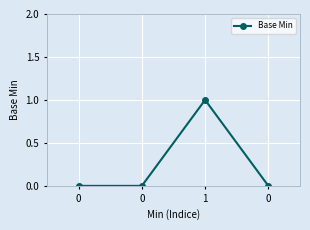

How many lines are shown in the chart?

1